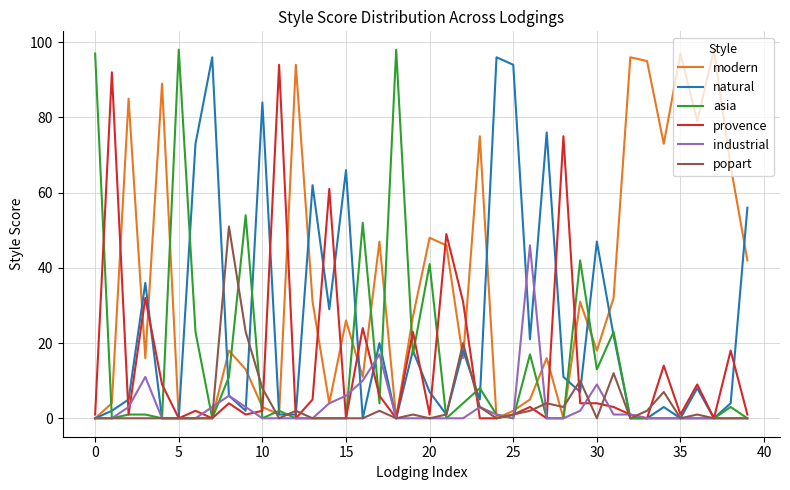

Which series has the largest total across all categories?

modern